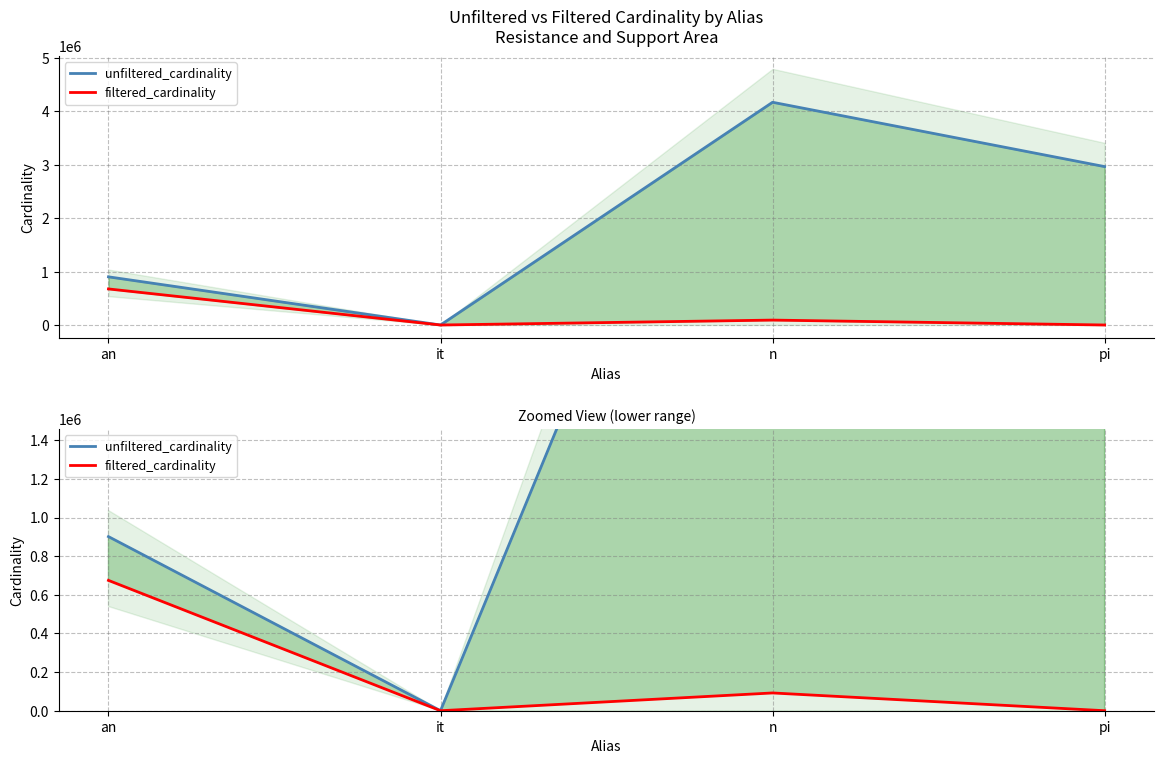

Rank the series at pi from lowest to highest value.

filtered_cardinality, unfiltered_cardinality